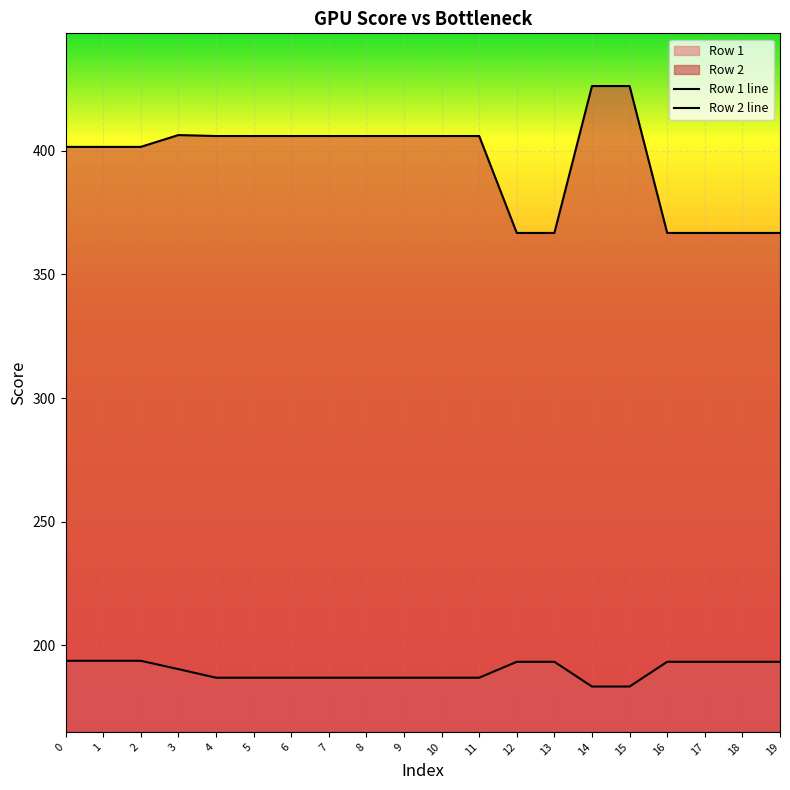

Does the chart display data point markers on the line(s)?

No